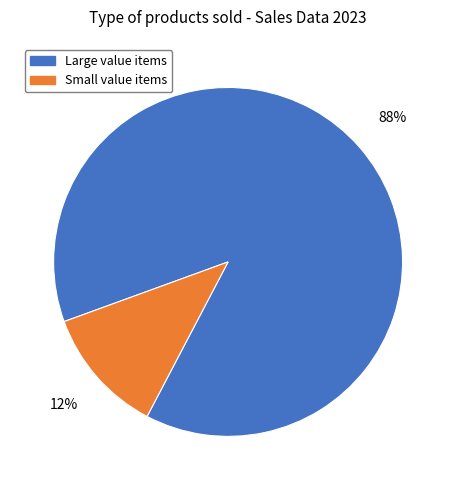

Is there any slice that represents more than half of the pie?

Yes